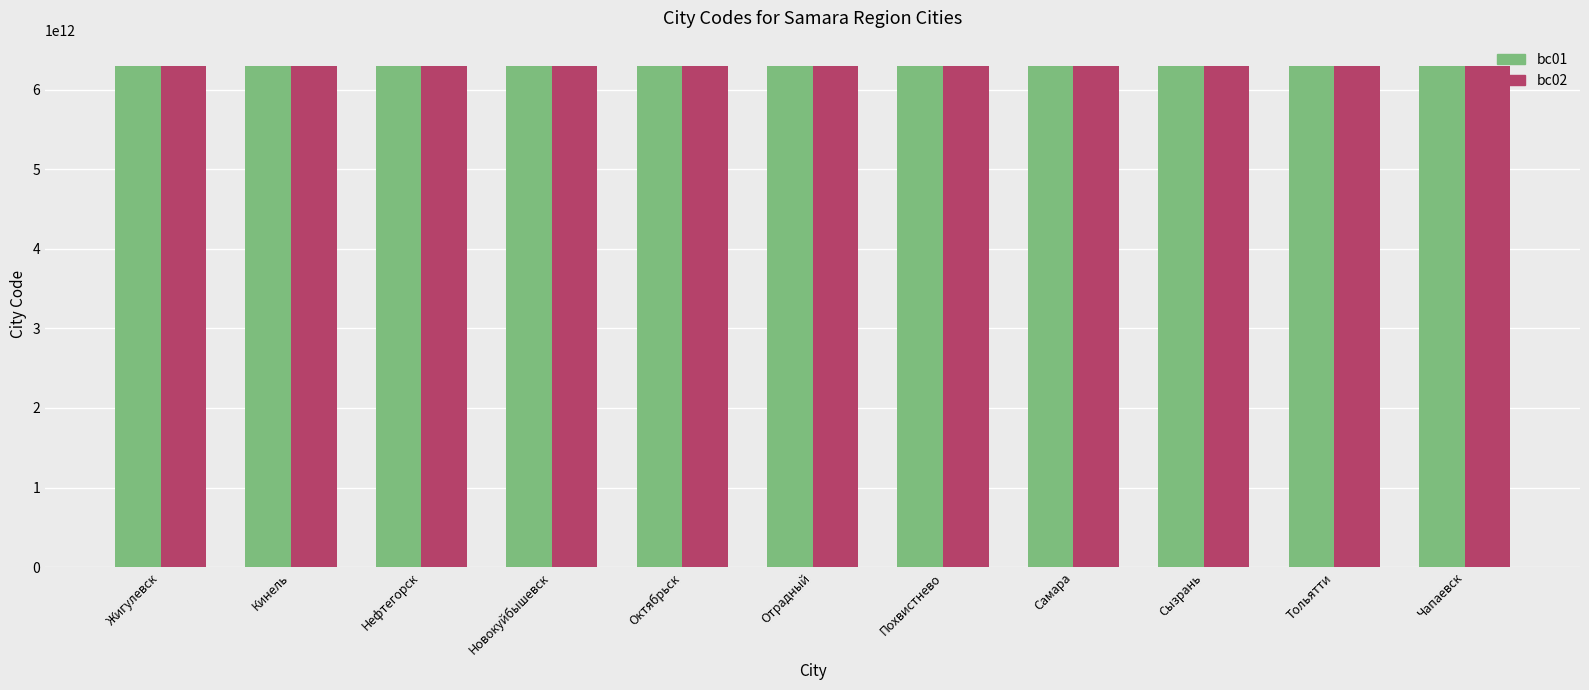

True or false: bc01 has a value of 8716629302867 at Чапаевск.

False